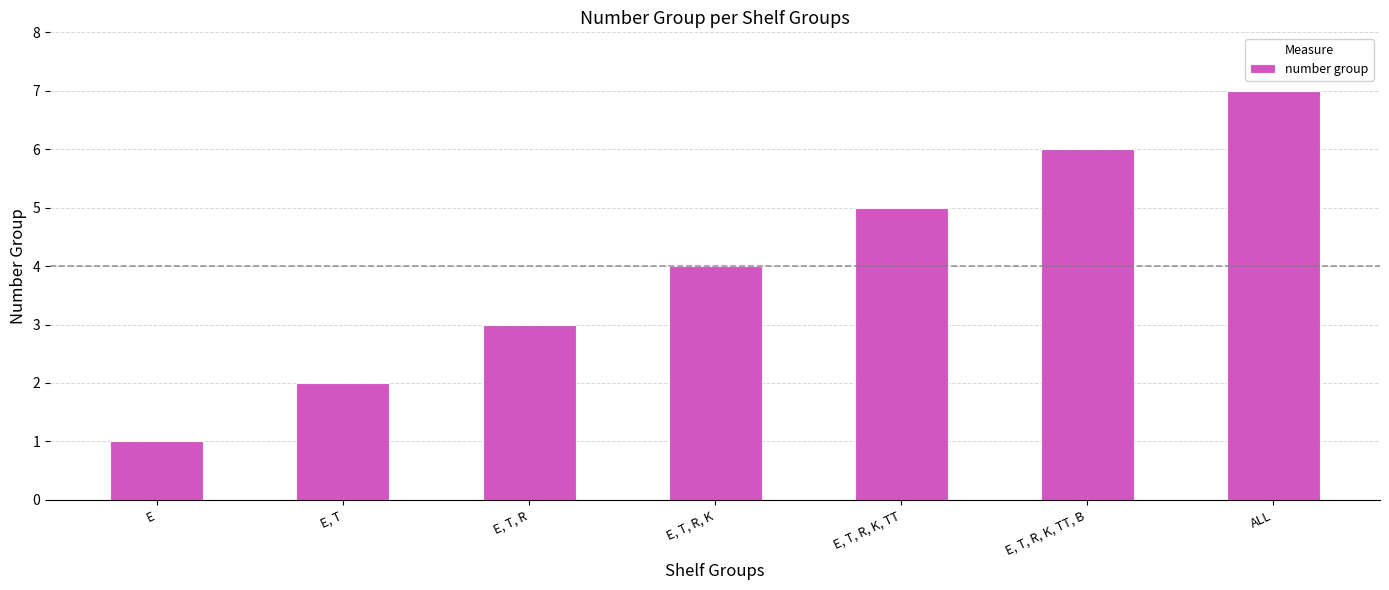

What is the difference between the maximum and second lowest values?

5